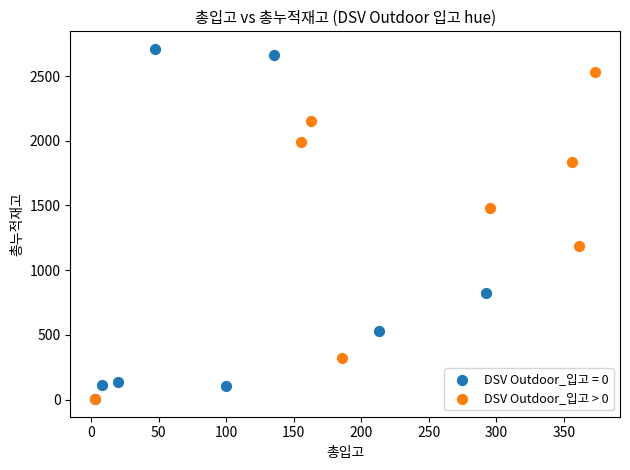

Which series reaches the maximum Y coordinate?

DSV Outdoor_입고 = 0